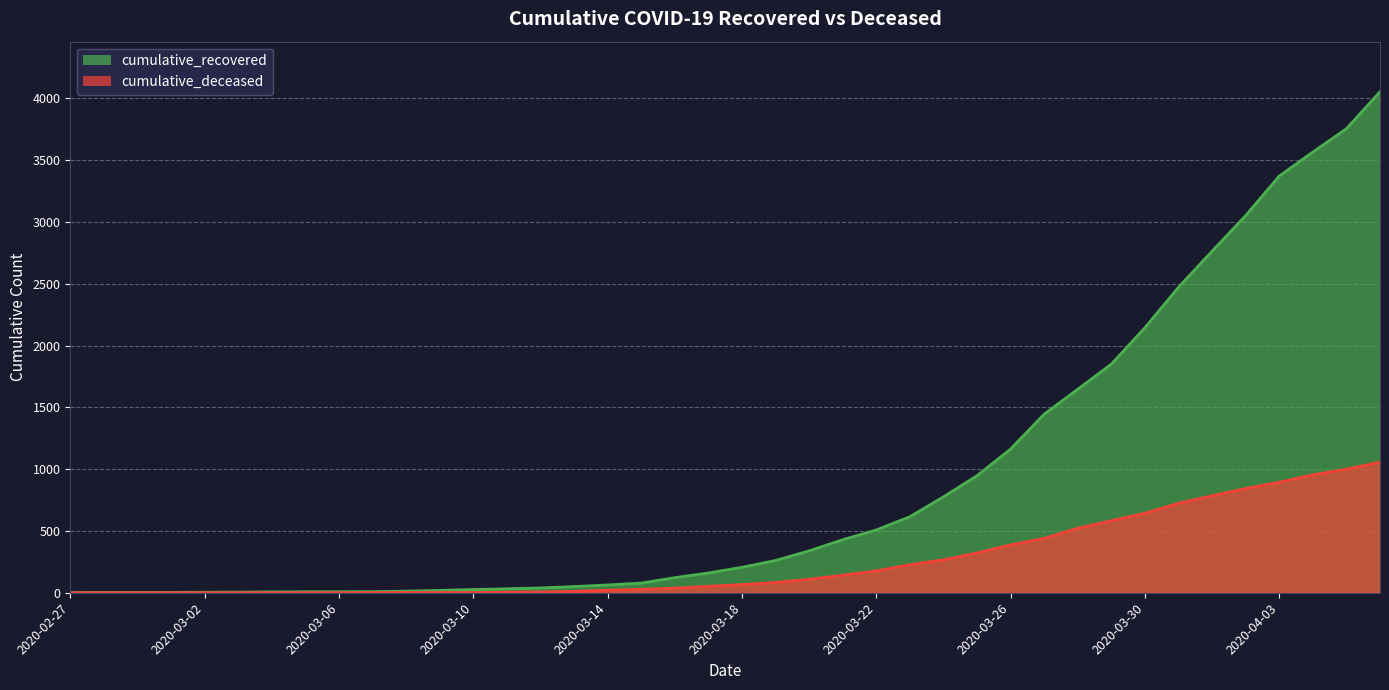

Reading left to right, list all the values displayed in this chart.

cumulative_recovered: 2	3	3	3	4	5	7	8	8	9	13	19	26	32	39	50	63	78	122	160	206	261	339	429	508	615	776	947	1163	1445	1647	1850	2145	2472	2764	3052	3372	3566	3755	4054
cumulative_deceased: 0	0	0	0	0	0	0	0	0	1	2	2	2	4	6	11	20	28	37	52	66	83	109	142	177	227	266	322	387	440	522	583	643	724	785	843	894	954	1000	1057